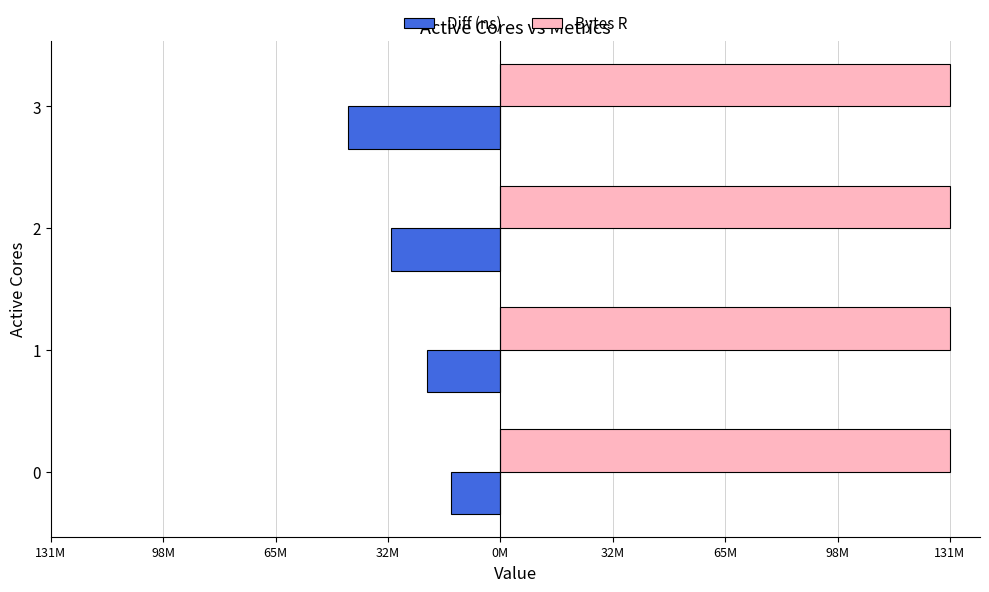

Which series has the largest total across all categories?

Bytes R